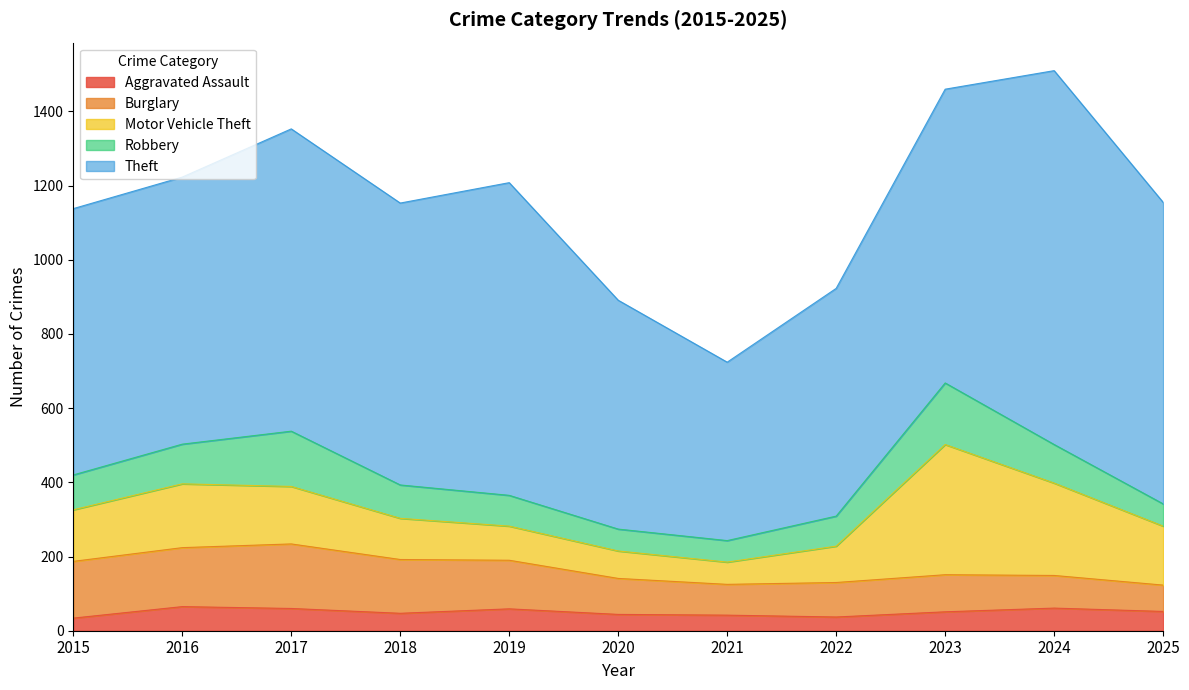

The value of Burglary at 2021 is 83. True or false?

True